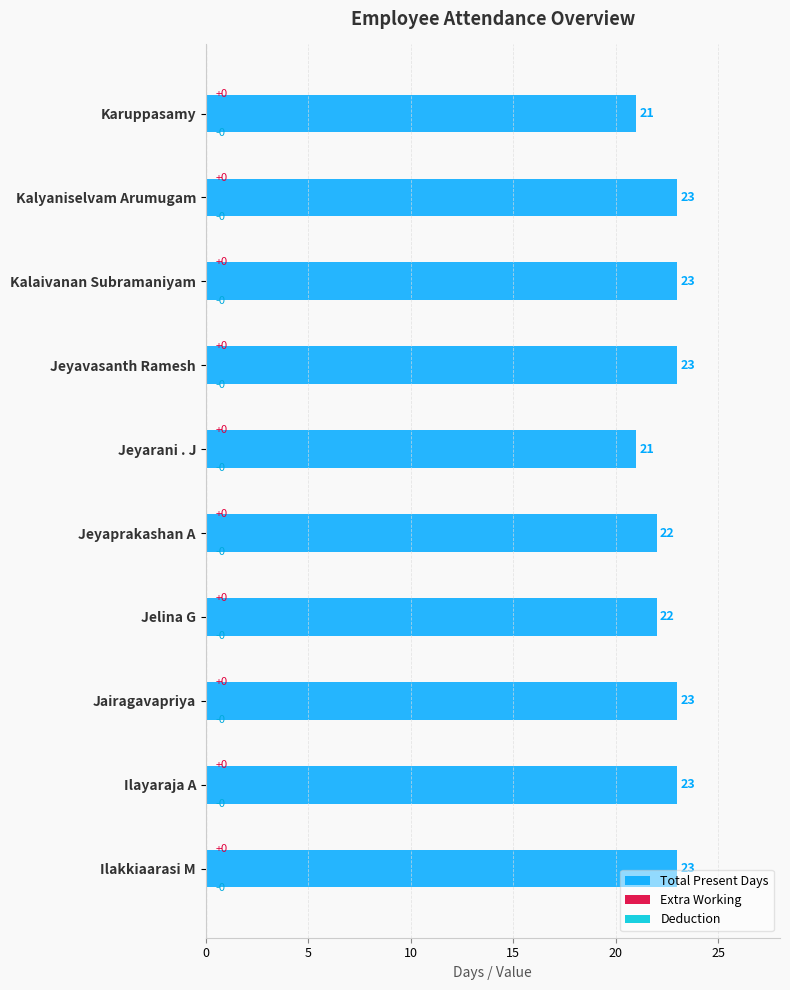

Does the chart contain any negative values?

No